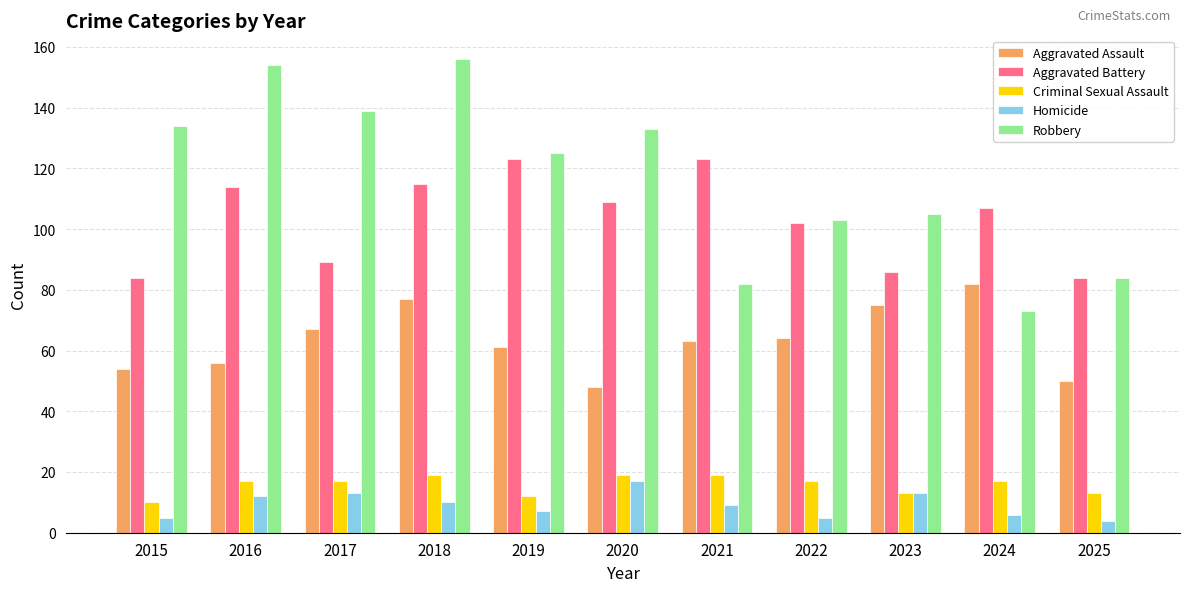

What is the total value across all series at 2015?

287